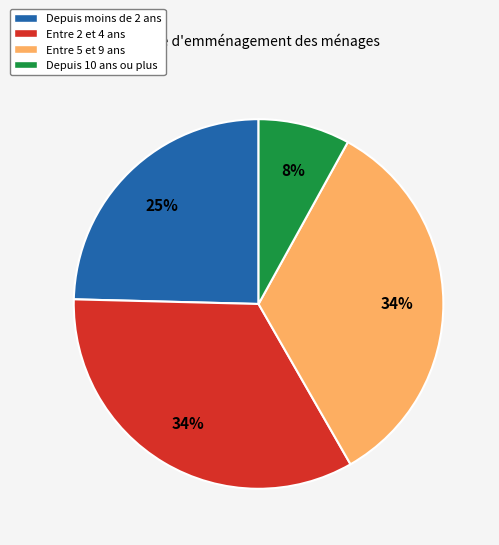

Count the number of slices in the pie.

4